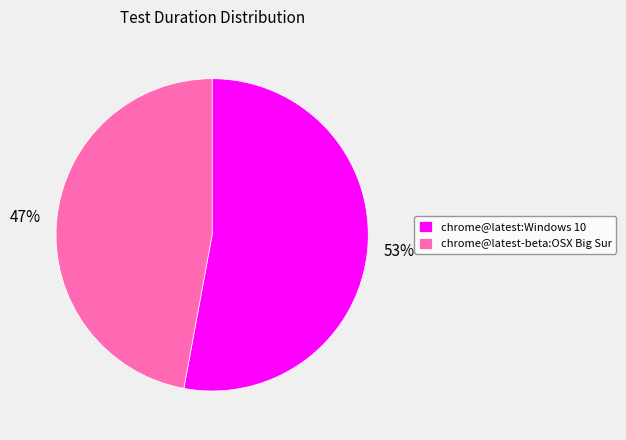

Is it true that chrome@latest-beta:OSX Big Sur is 47% of the pie?

True